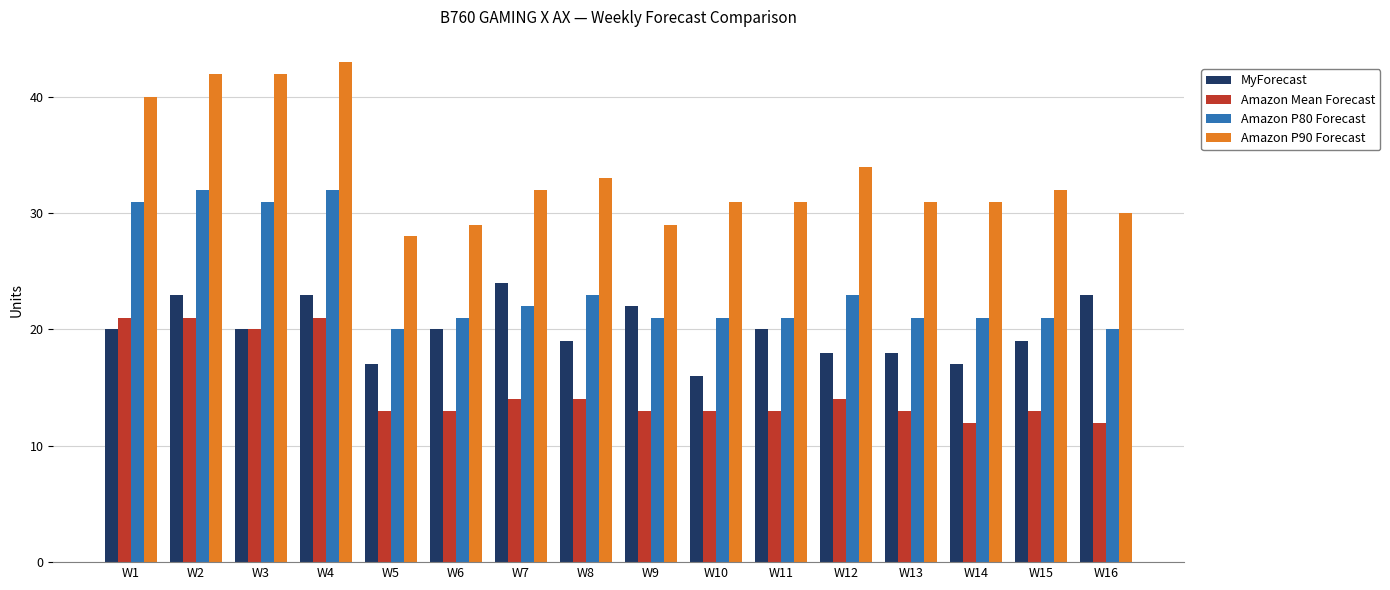

Is the value of Amazon P80 Forecast at W12 greater than the value of Amazon P90 Forecast at W10?

No